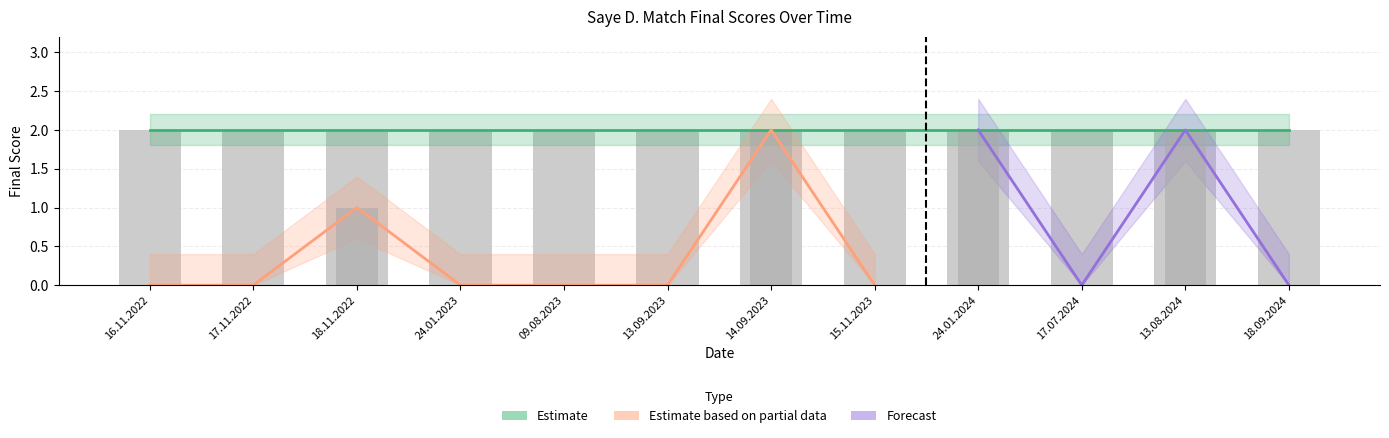

Reading left to right, extract all data points from this chart.

16.11.2022=0	17.11.2022=0	18.11.2022=1	24.01.2023=0	09.08.2023=0	13.09.2023=0	14.09.2023=2	15.11.2023=0	24.01.2024=2	17.07.2024=0	13.08.2024=2	18.09.2024=0